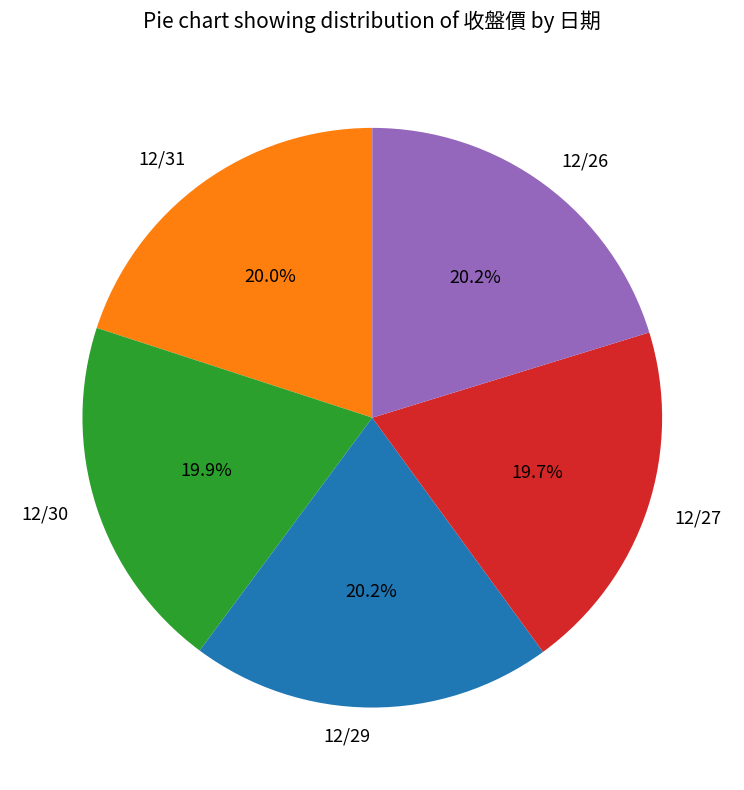

True or false: 12/31 accounts for 20% of the total.

True